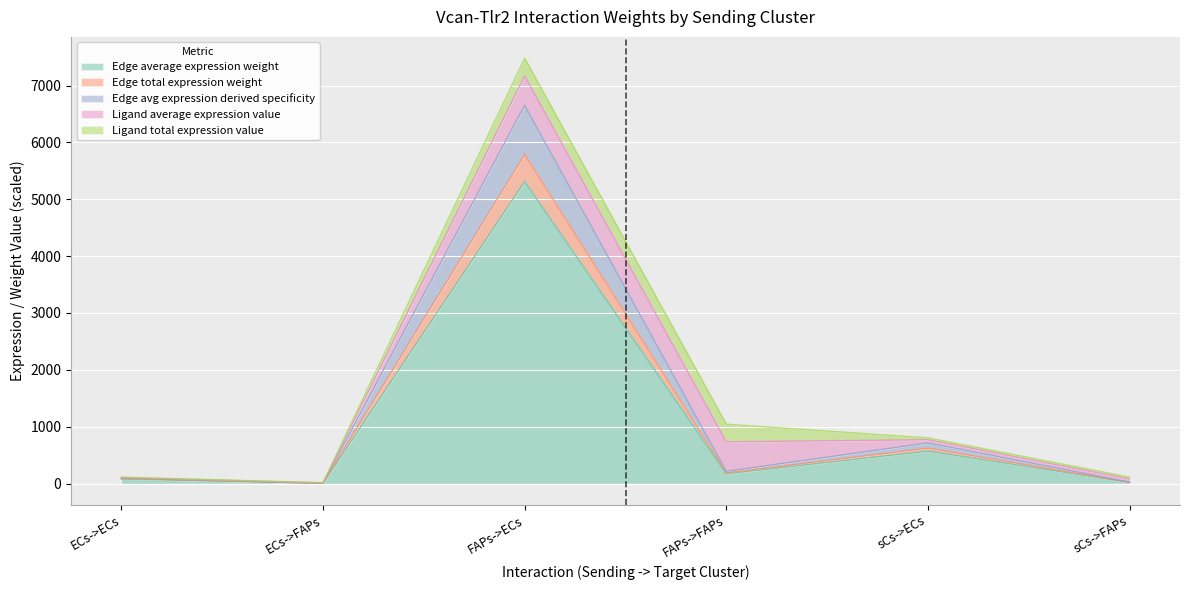

Where is the first local maximum for Edge total expression weight?

FAPs->ECs